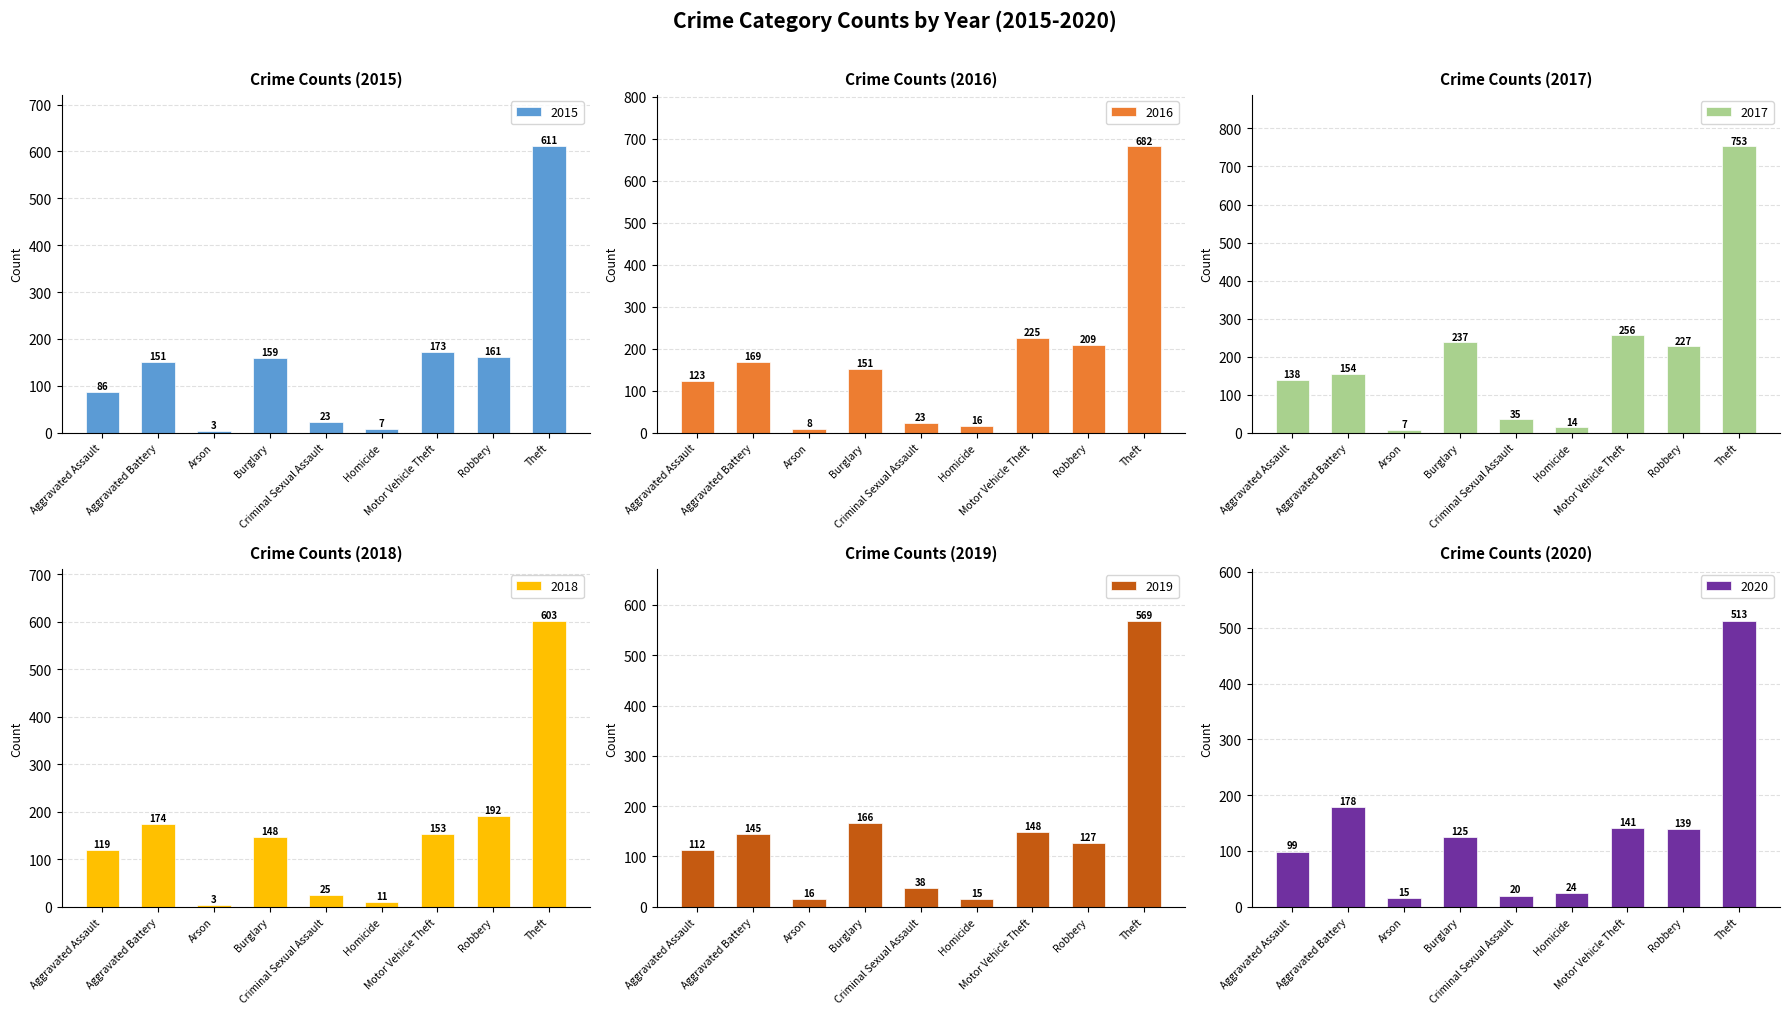

What is the lowest value of the 2015 series?

3